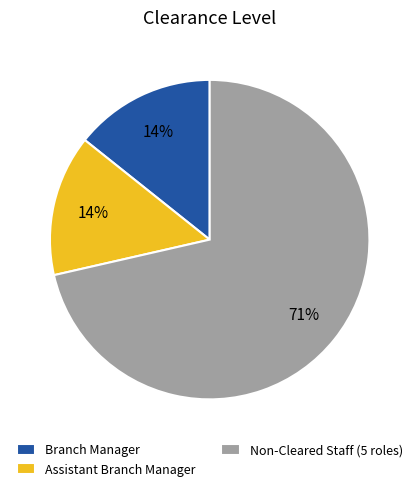

Do Non-Cleared Staff (5 roles) and Branch Manager together represent more than half of the pie?

Yes